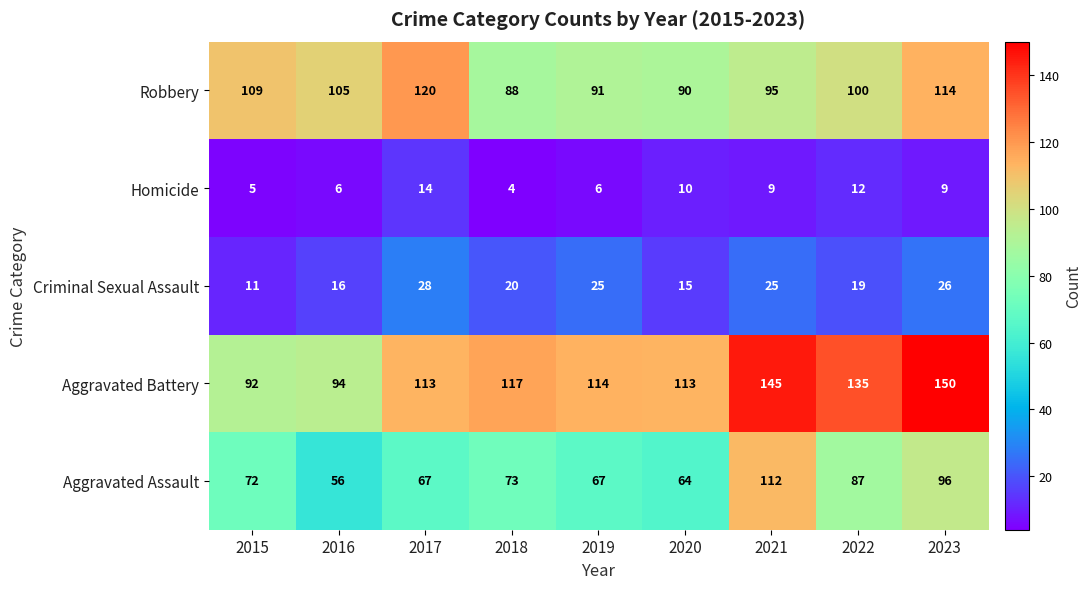

Rank the series by their maximum value, from lowest to highest.

Homicide, Criminal Sexual Assault, Aggravated Assault, Robbery, Aggravated Battery